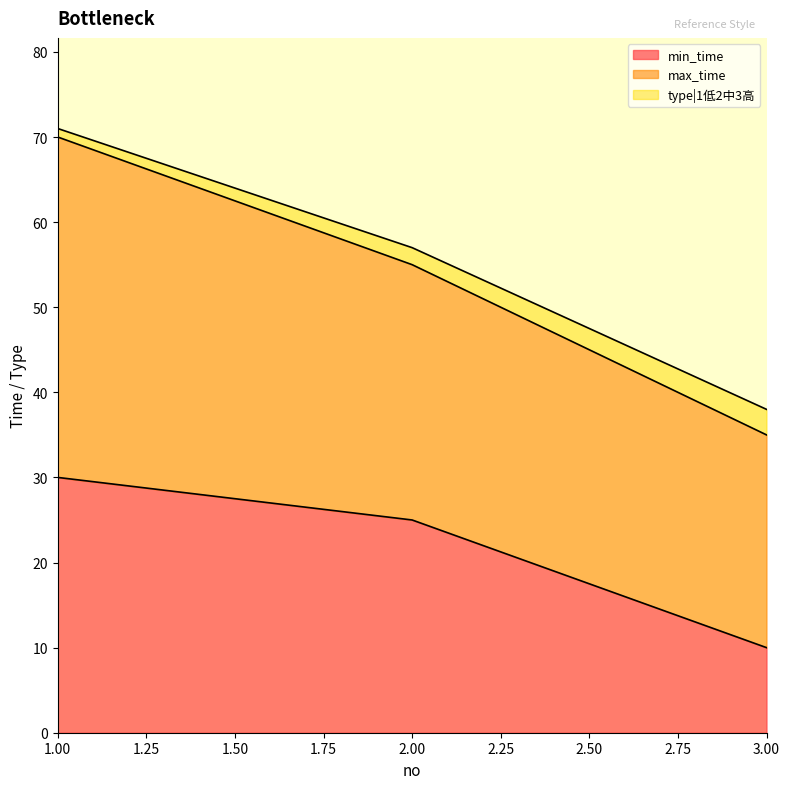

Which label corresponds to the smallest value in the chart?

3